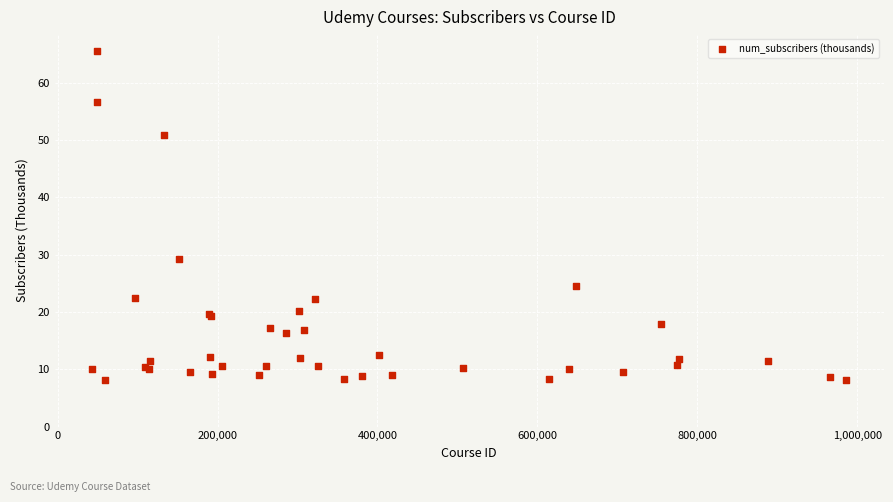

What Y value in the scatter plot is closest to 36?

29.2